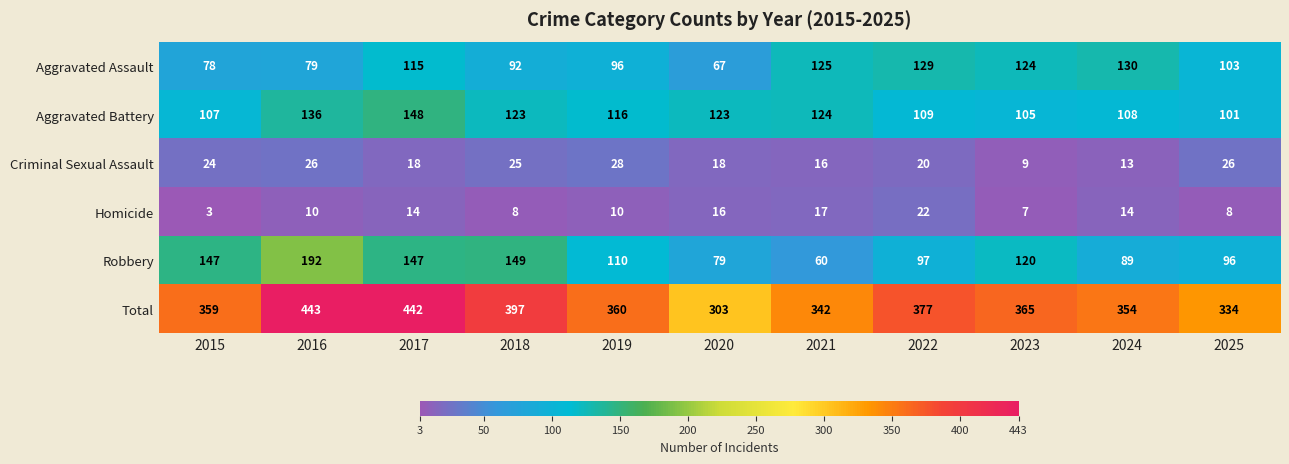

Where is Aggravated Assault nearest to the value 98?

2019